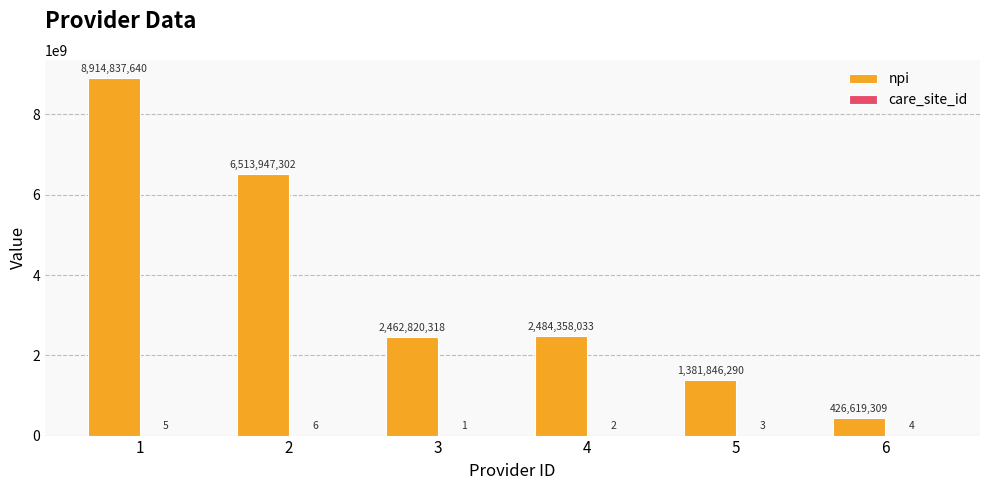

Which series has the largest total across all categories?

npi